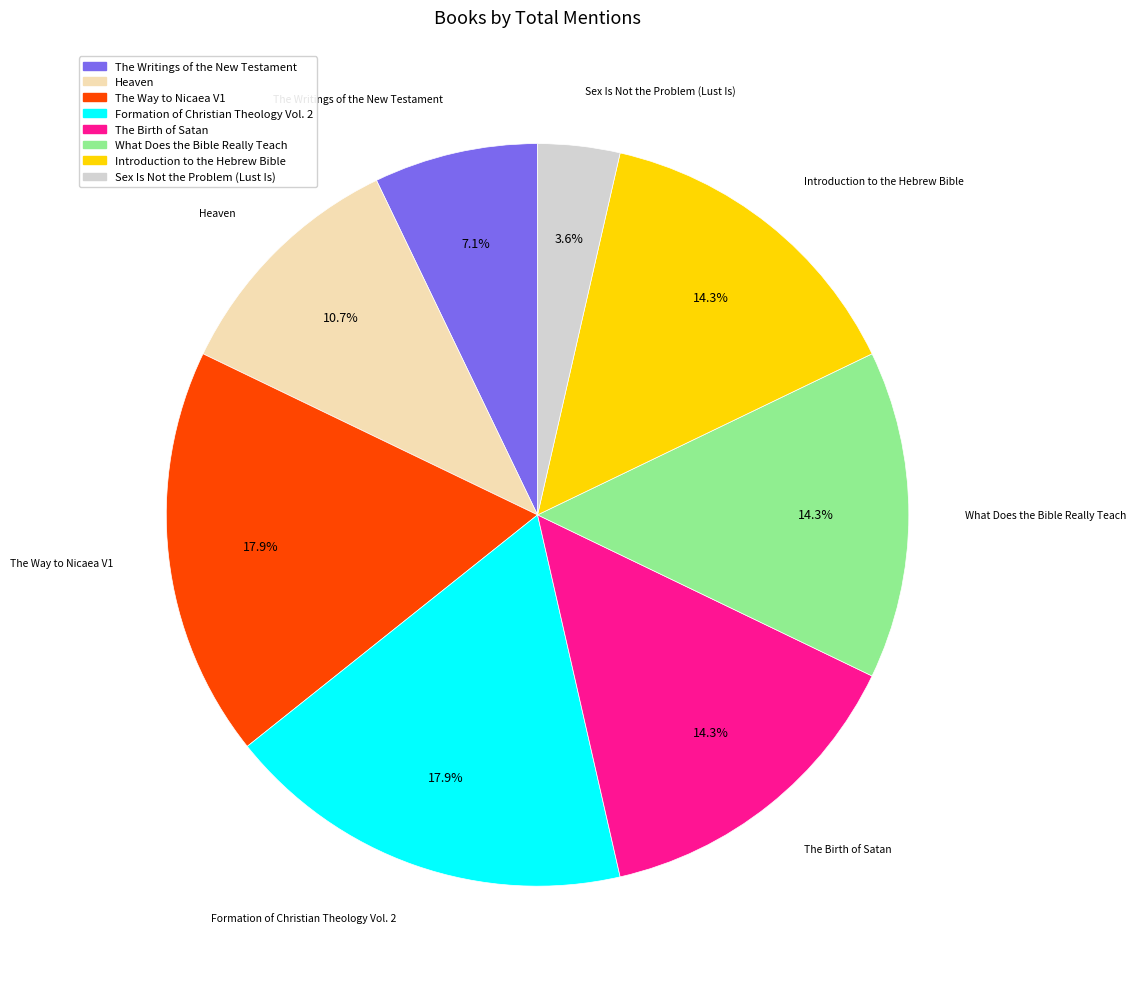

Does Introduction to the Hebrew Bible represent more than half of the total?

No